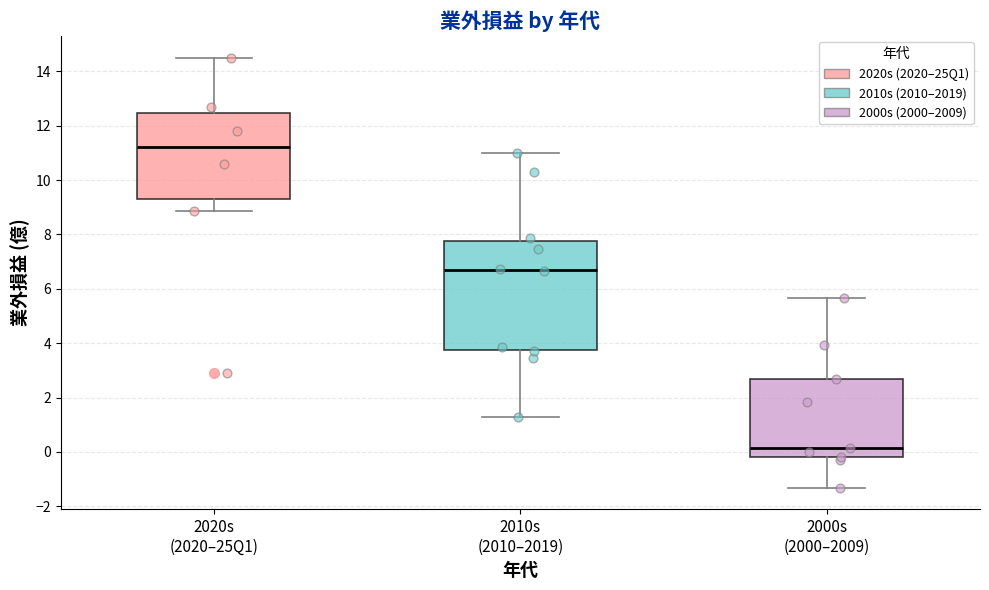

Which box is the tallest, from its lower edge to its upper edge?

2010s (2010–2019)